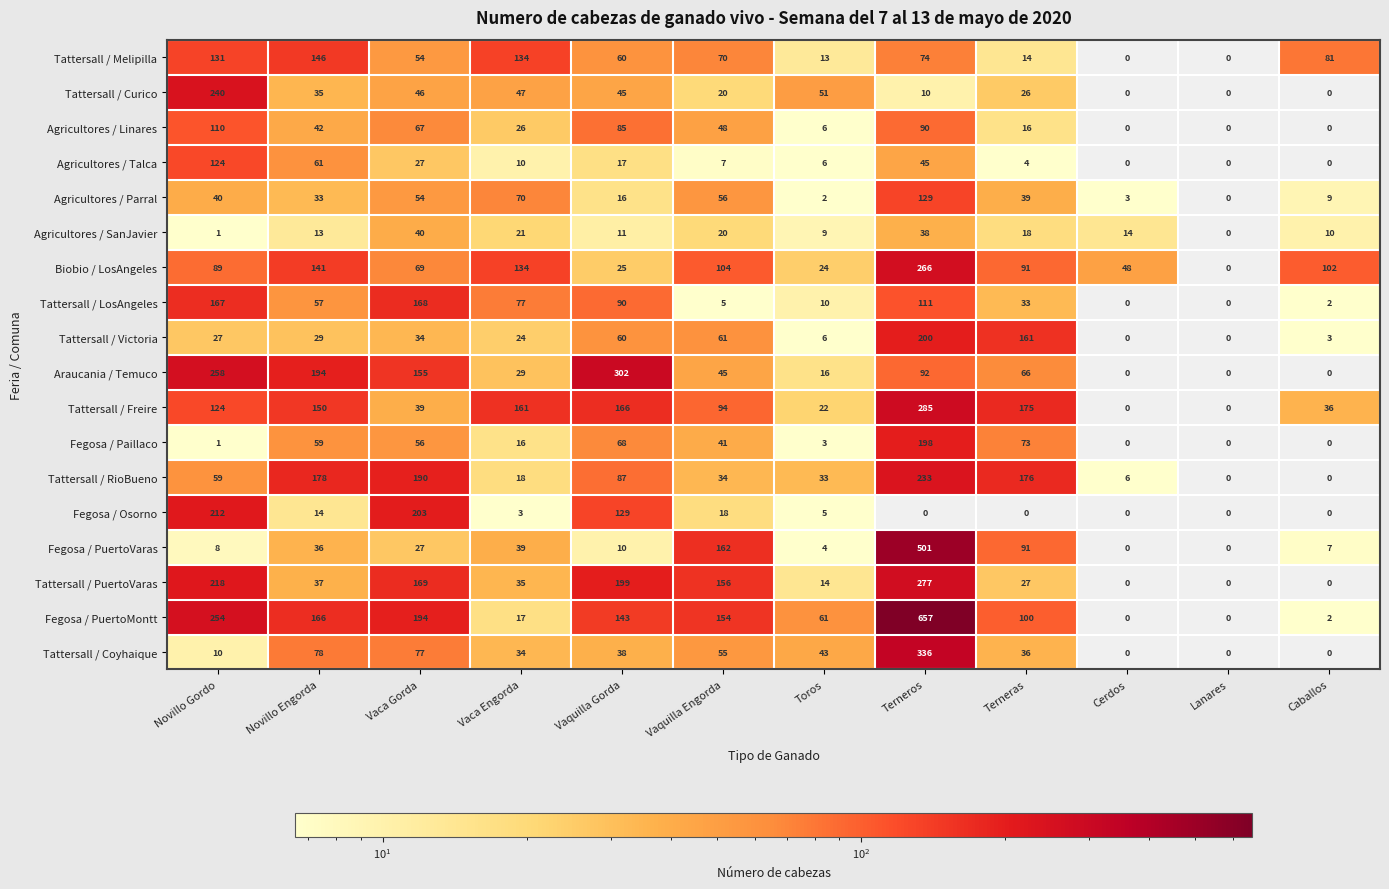

Is it true that Agricultores / Linares equals 26 at Vaca Engorda?

True